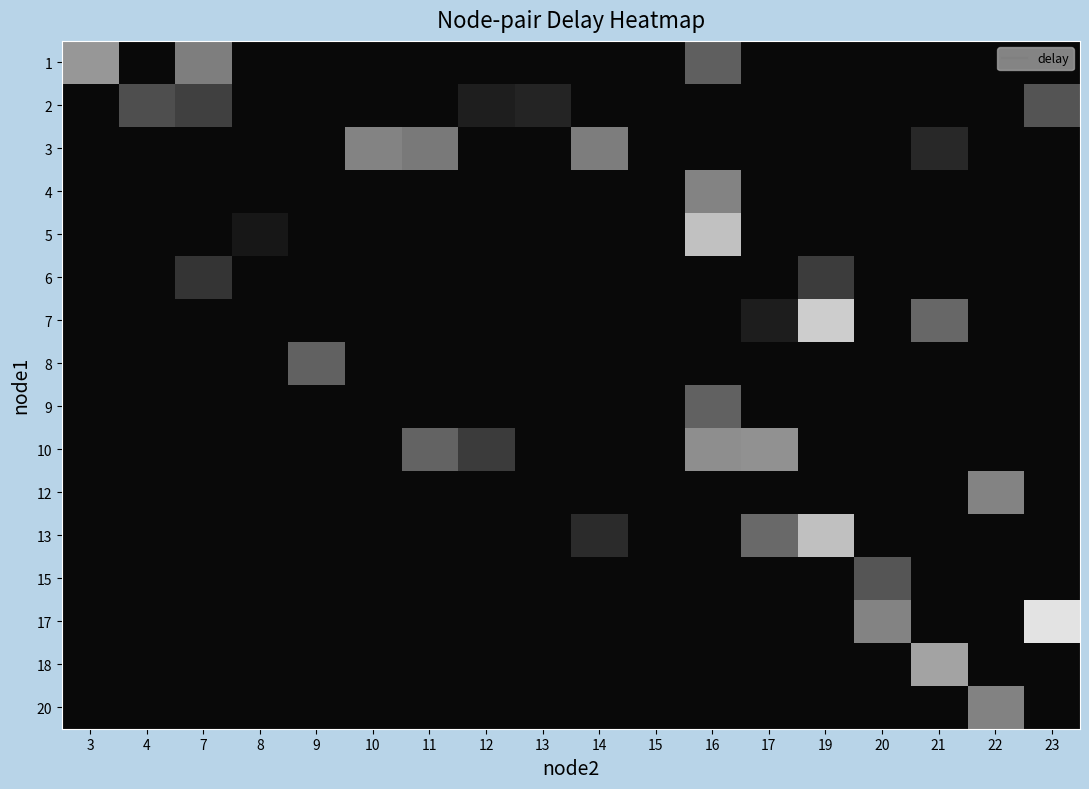

At how many categories does at least one series exceed 1?

17